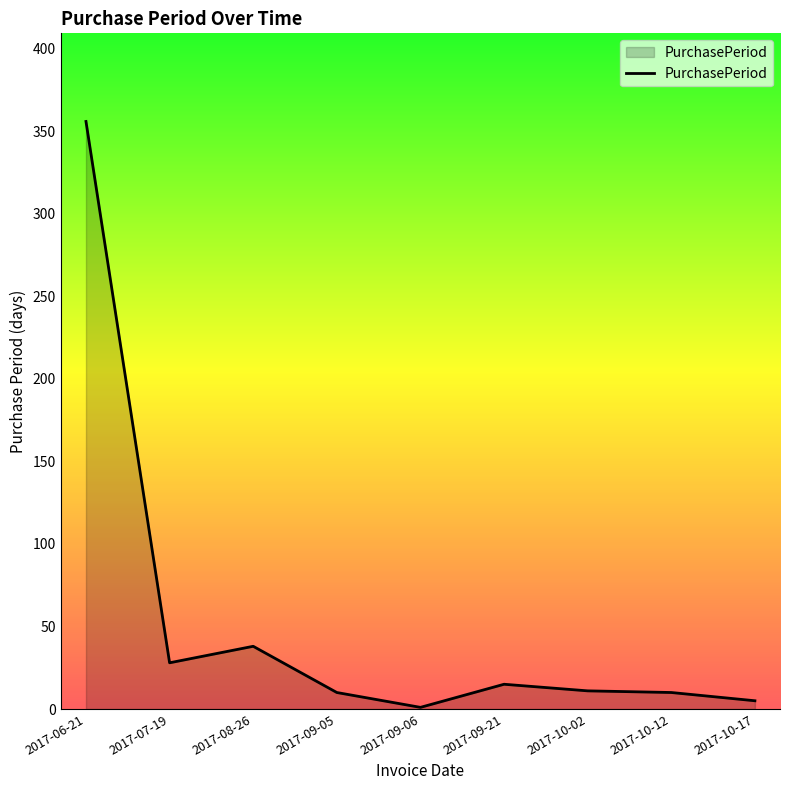

What is the difference between the values at 2017-10-12 and 2017-10-17?

5